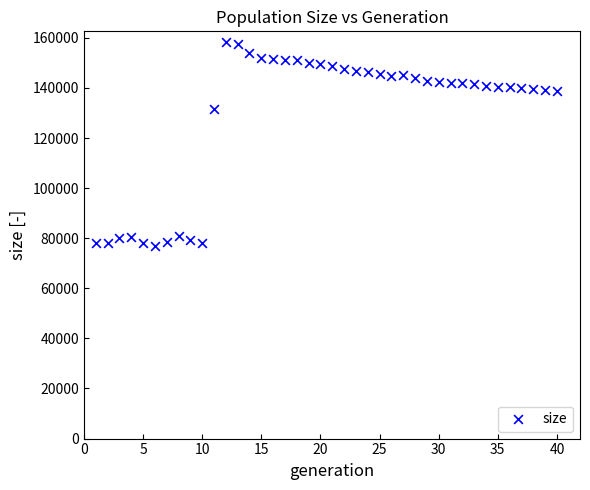

What is the range of Y values (max minus min)?

81618